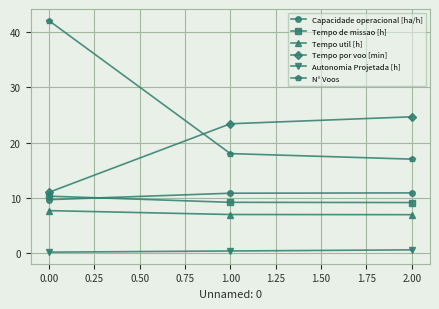

Is the value of N° Voos at 2.00 greater than the value of Tempo por voo [min] at 1.00?

No